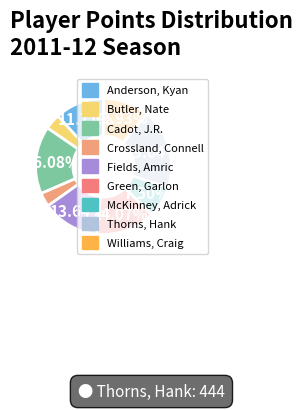

To the nearest percent, what is the difference between the largest and smallest slice percentages?

16%